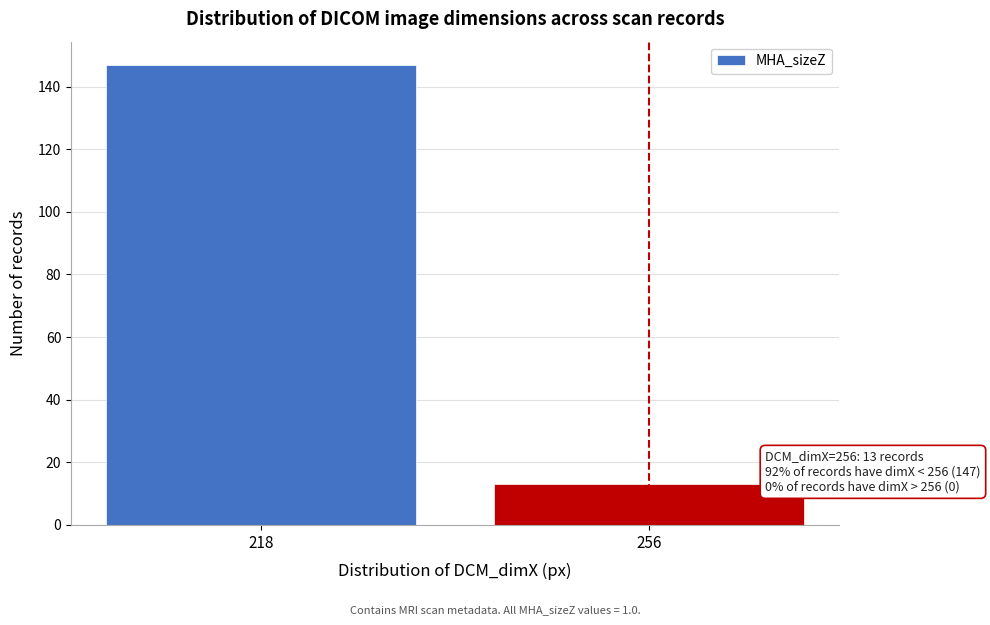

Reading right to left, extract all data points from this chart.

256=13	218=147